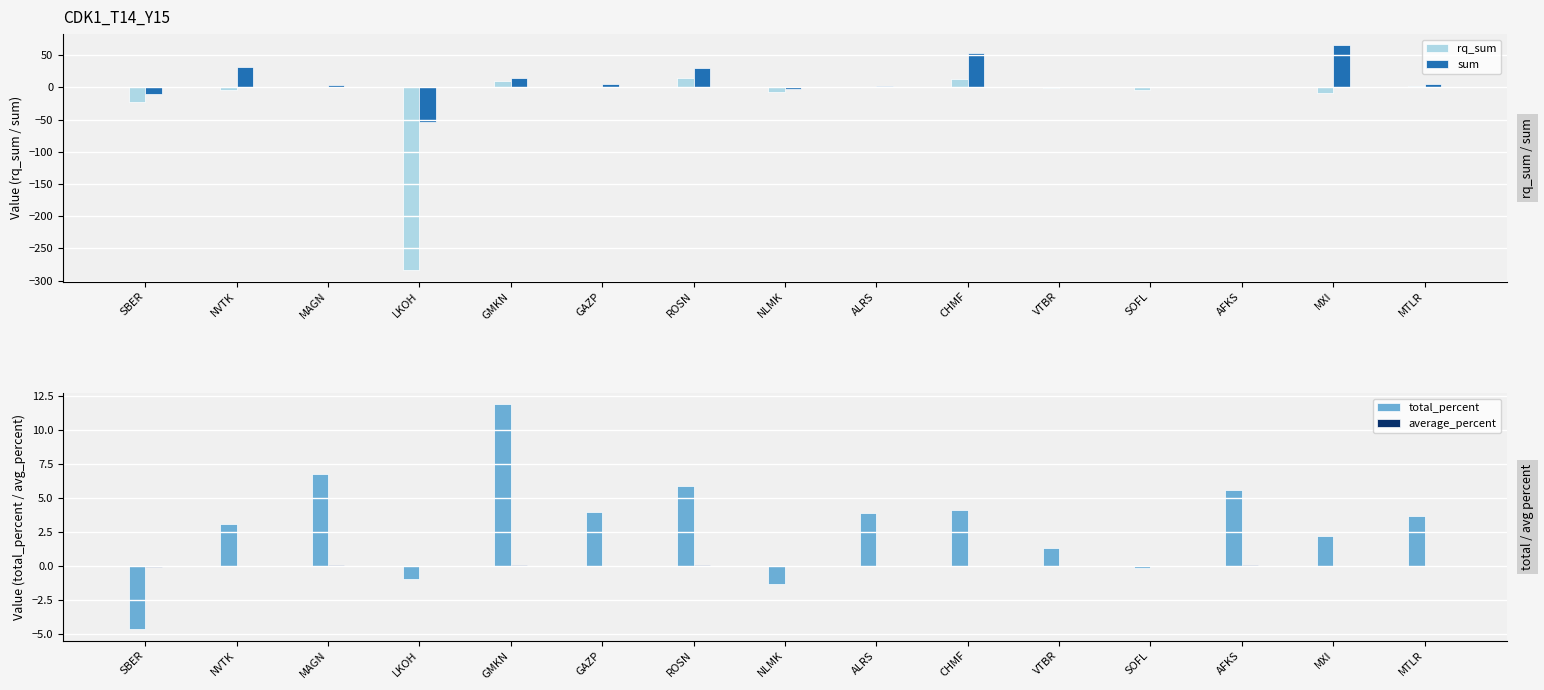

What are all the series names shown in the legend?

rq_sum, sum, total_percent, average_percent